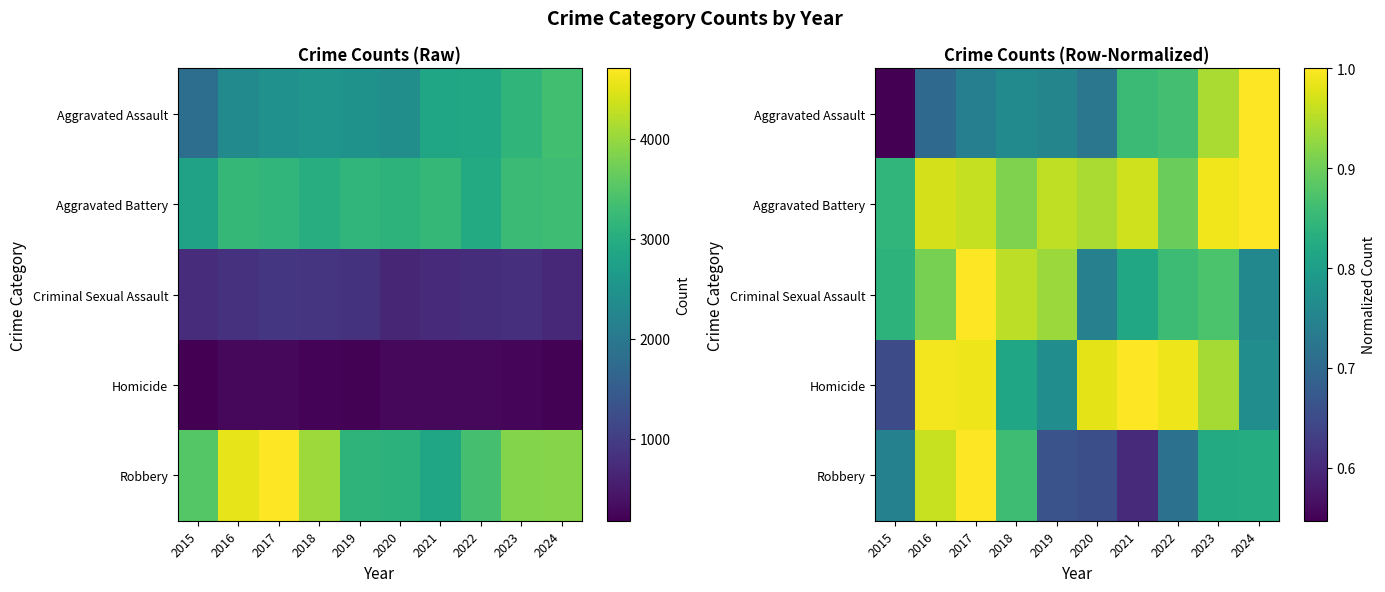

What is the smallest value displayed?

0.5